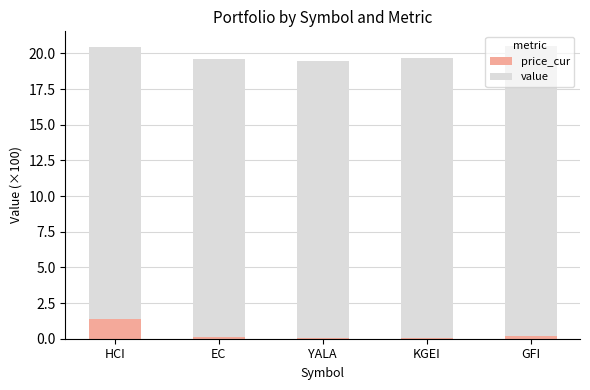

What is the total value across all series at HCI?

20.4